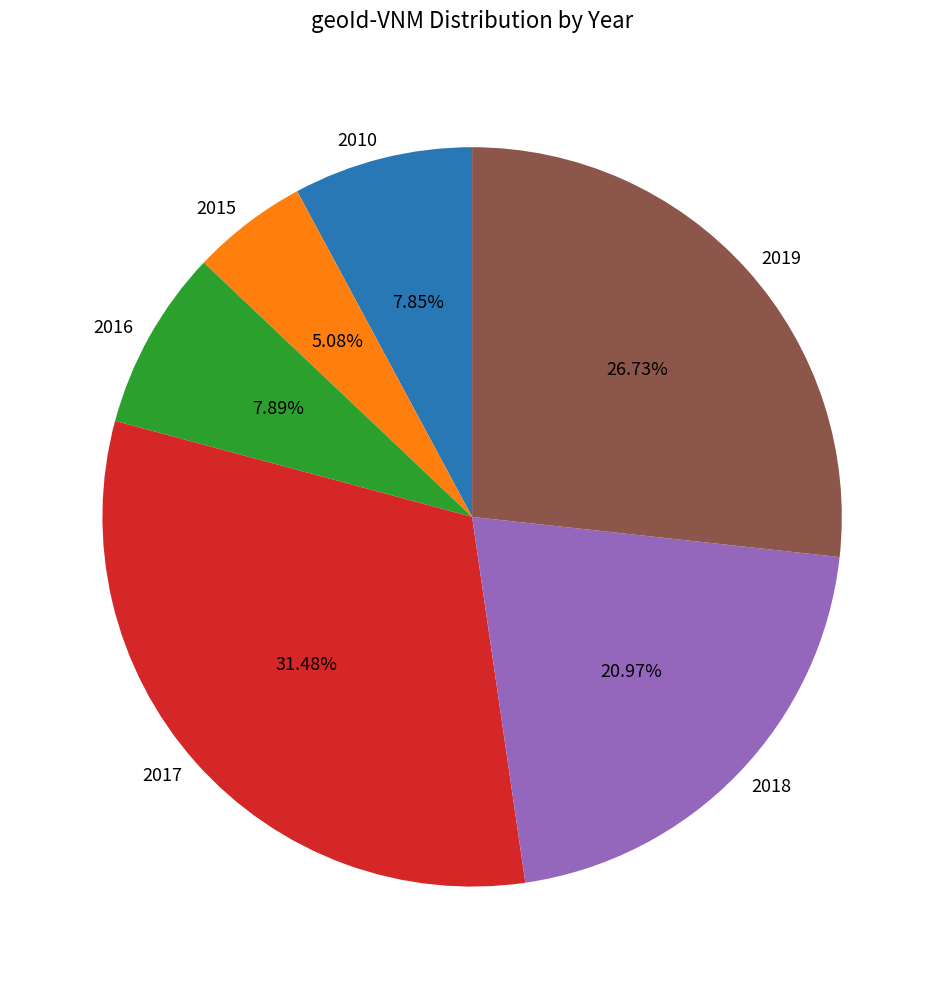

To the nearest percent, what is the average slice percentage?

17%